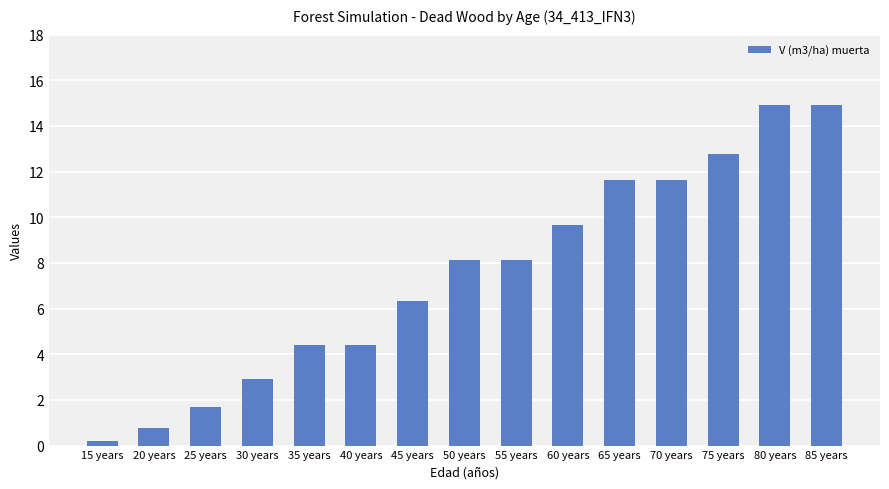

Reading left to right, list all the values displayed in this chart.

0.2	0.8	1.7	2.9	4.4	4.4	6.3	8.1	8.1	9.7	11.7	11.7	12.8	14.9	14.9